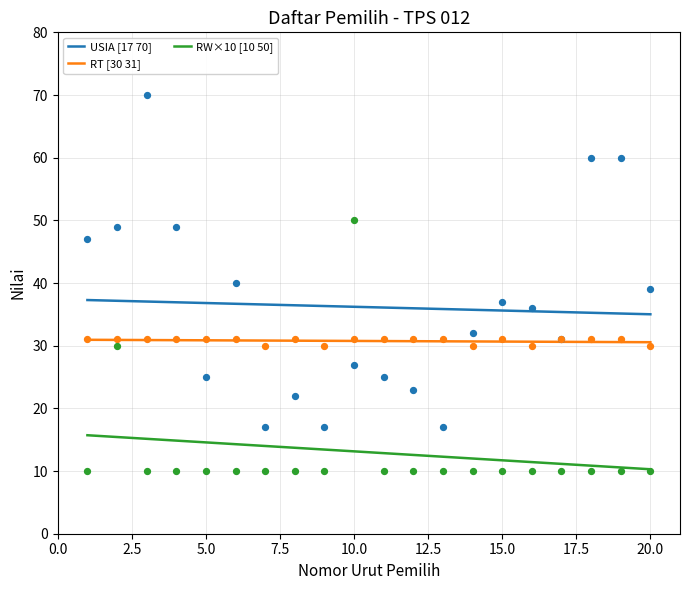

Which series has the largest total across all categories?

USIA [17 70]